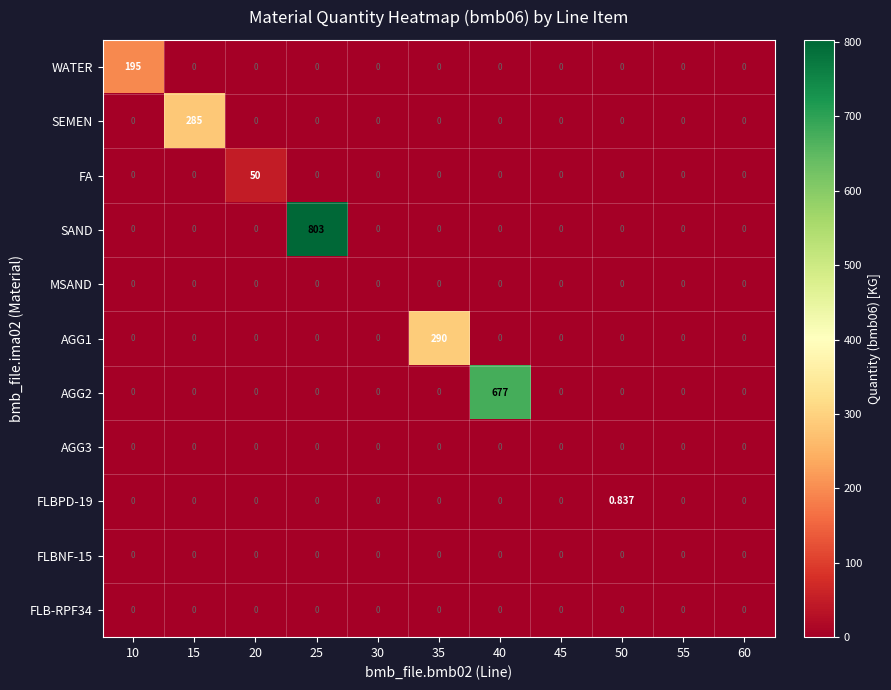

At which category is the sum across all series the highest?

25